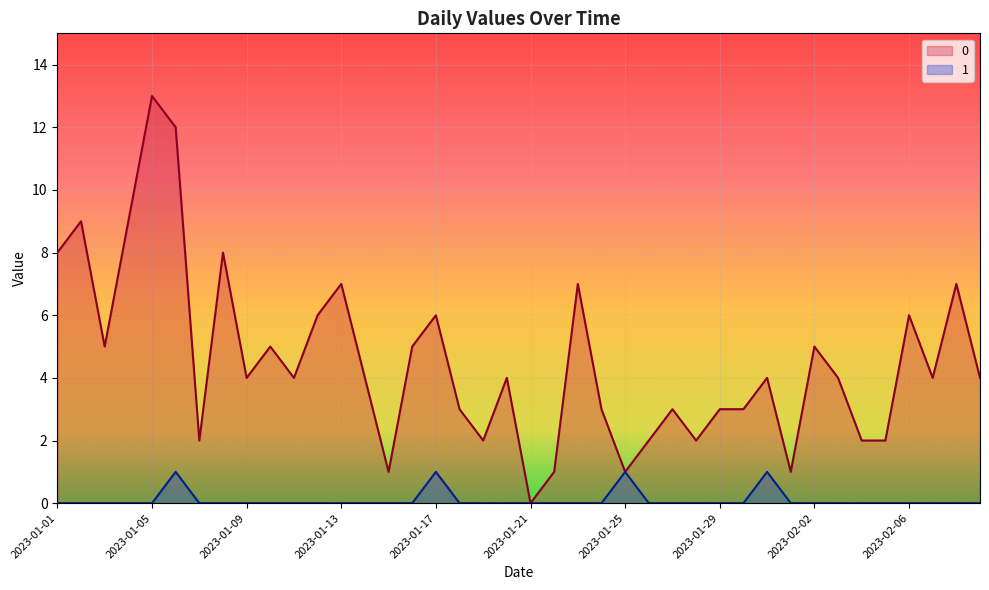

How many values in 1 are above zero?

4